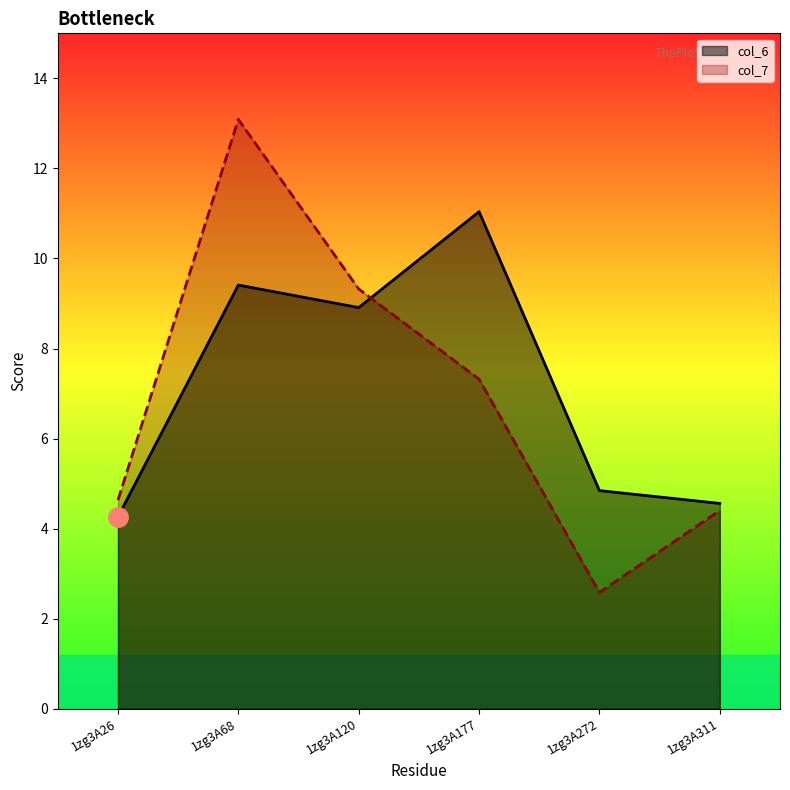

Count the number of categories in the chart.

6